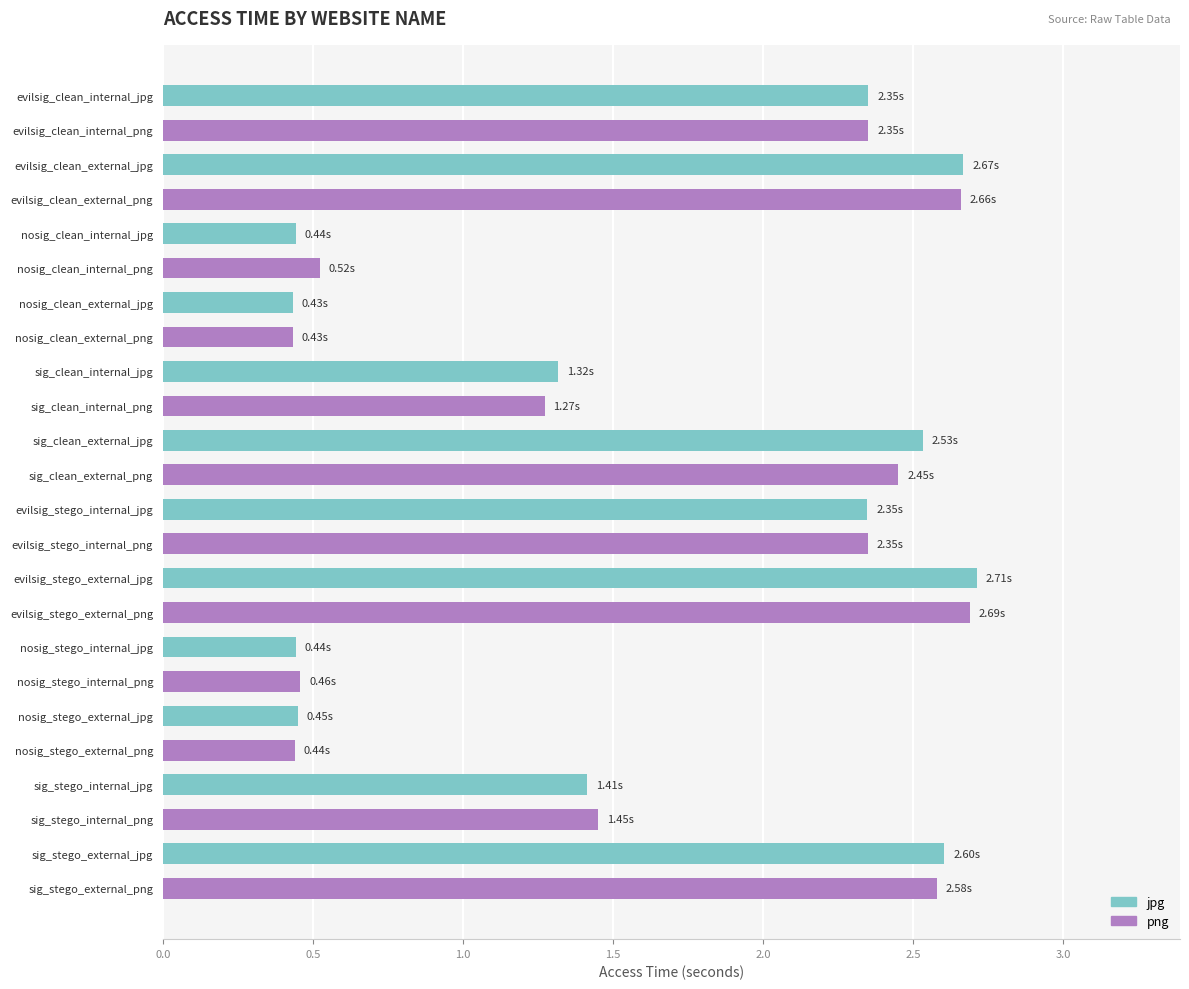

What is the label of the 8th bar from the bottom?

nosig_stego_internal_jpg